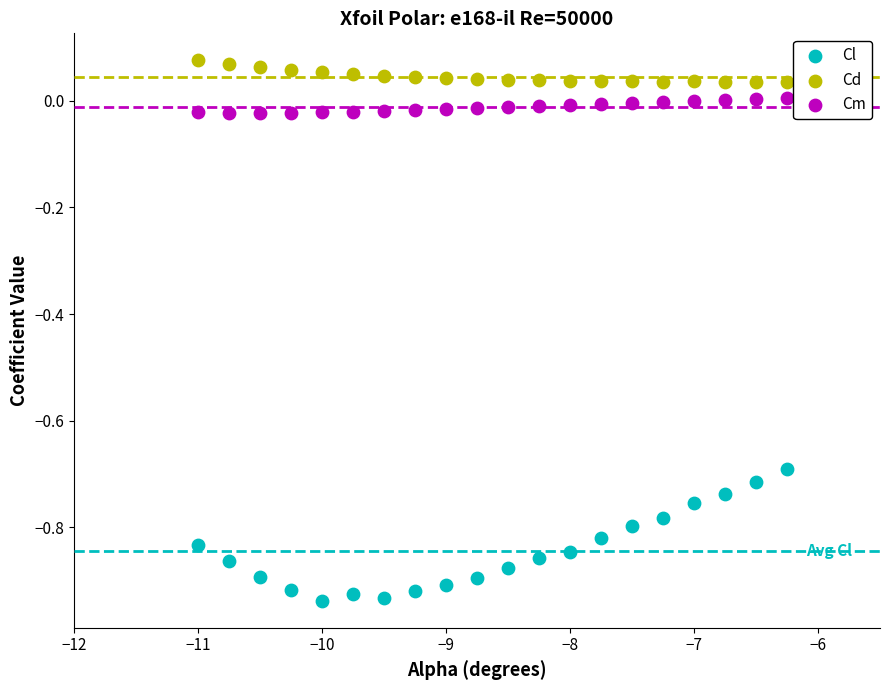

Across all data points, what is the range of X values (max minus min)?

4.8